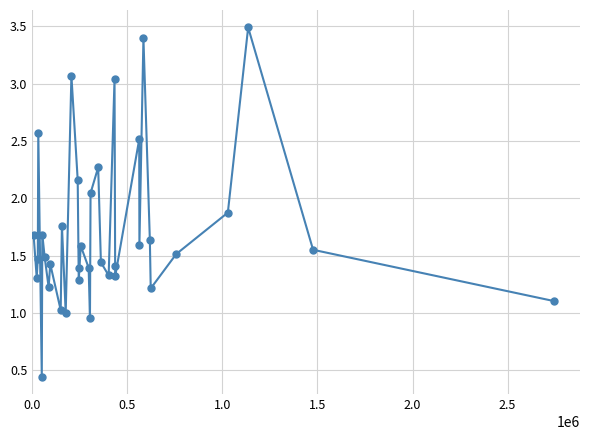

How many points are lower than both their immediate neighbors (excluding endpoints)?

11